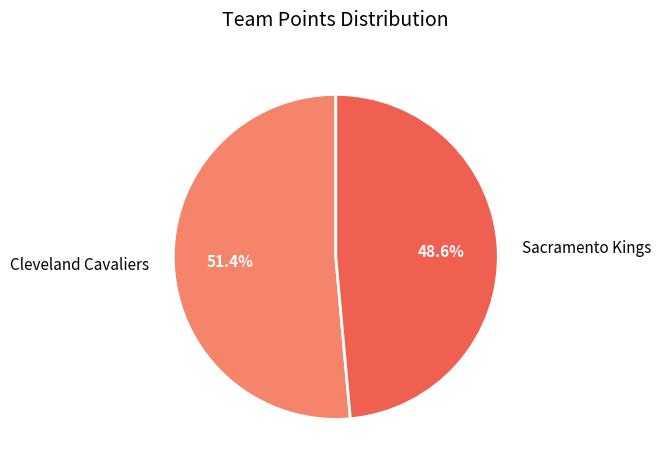

Approximately how many times larger is the value at Cleveland Cavaliers compared to Sacramento Kings?

1.1